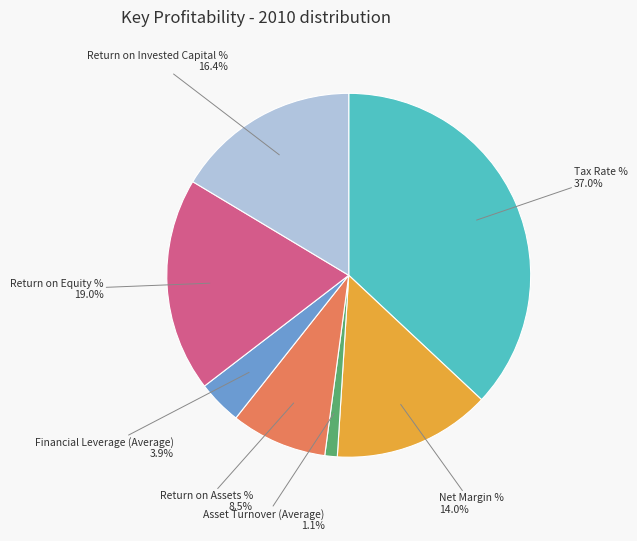

How many slices are in this pie chart?

7